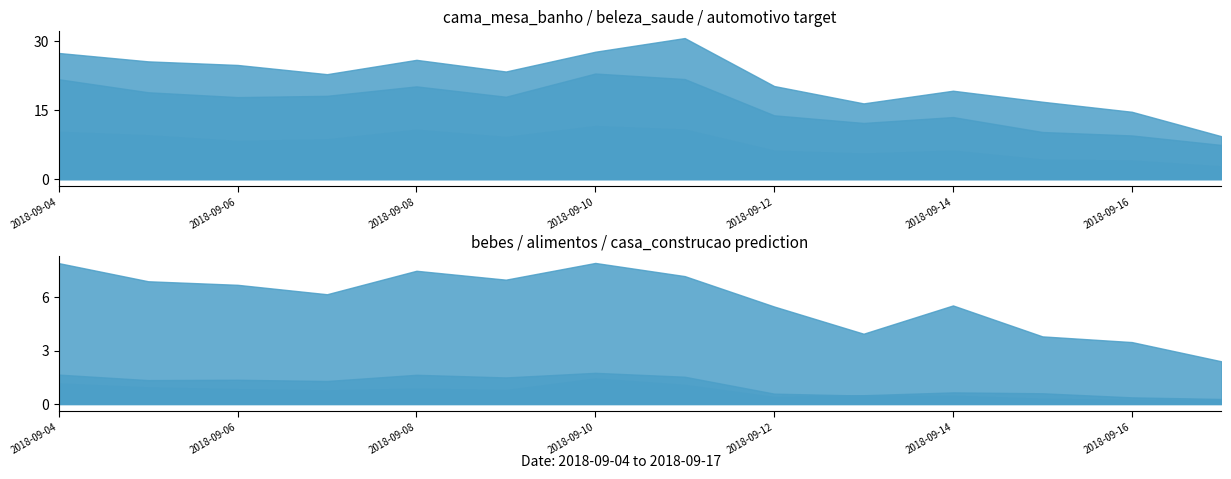

What is the difference between the cama_mesa_banho values at 2018-09-15 and 2018-09-11?

13.8